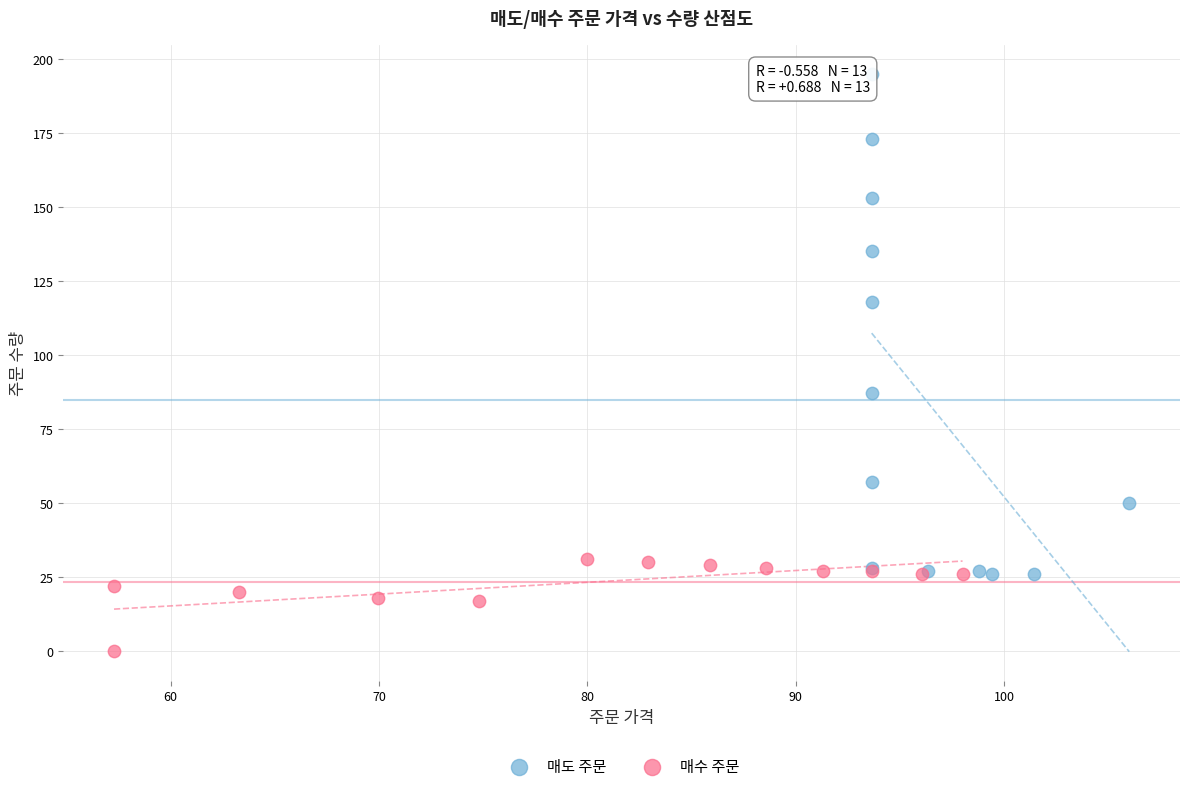

Which series contains the lowest Y value?

매수 주문